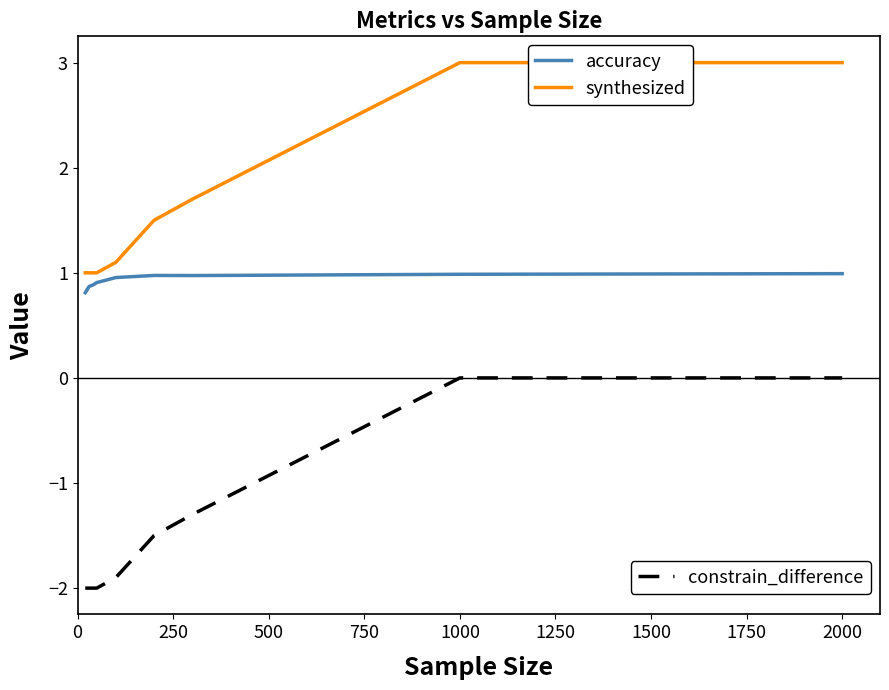

What is the greatest value displayed?

3.0